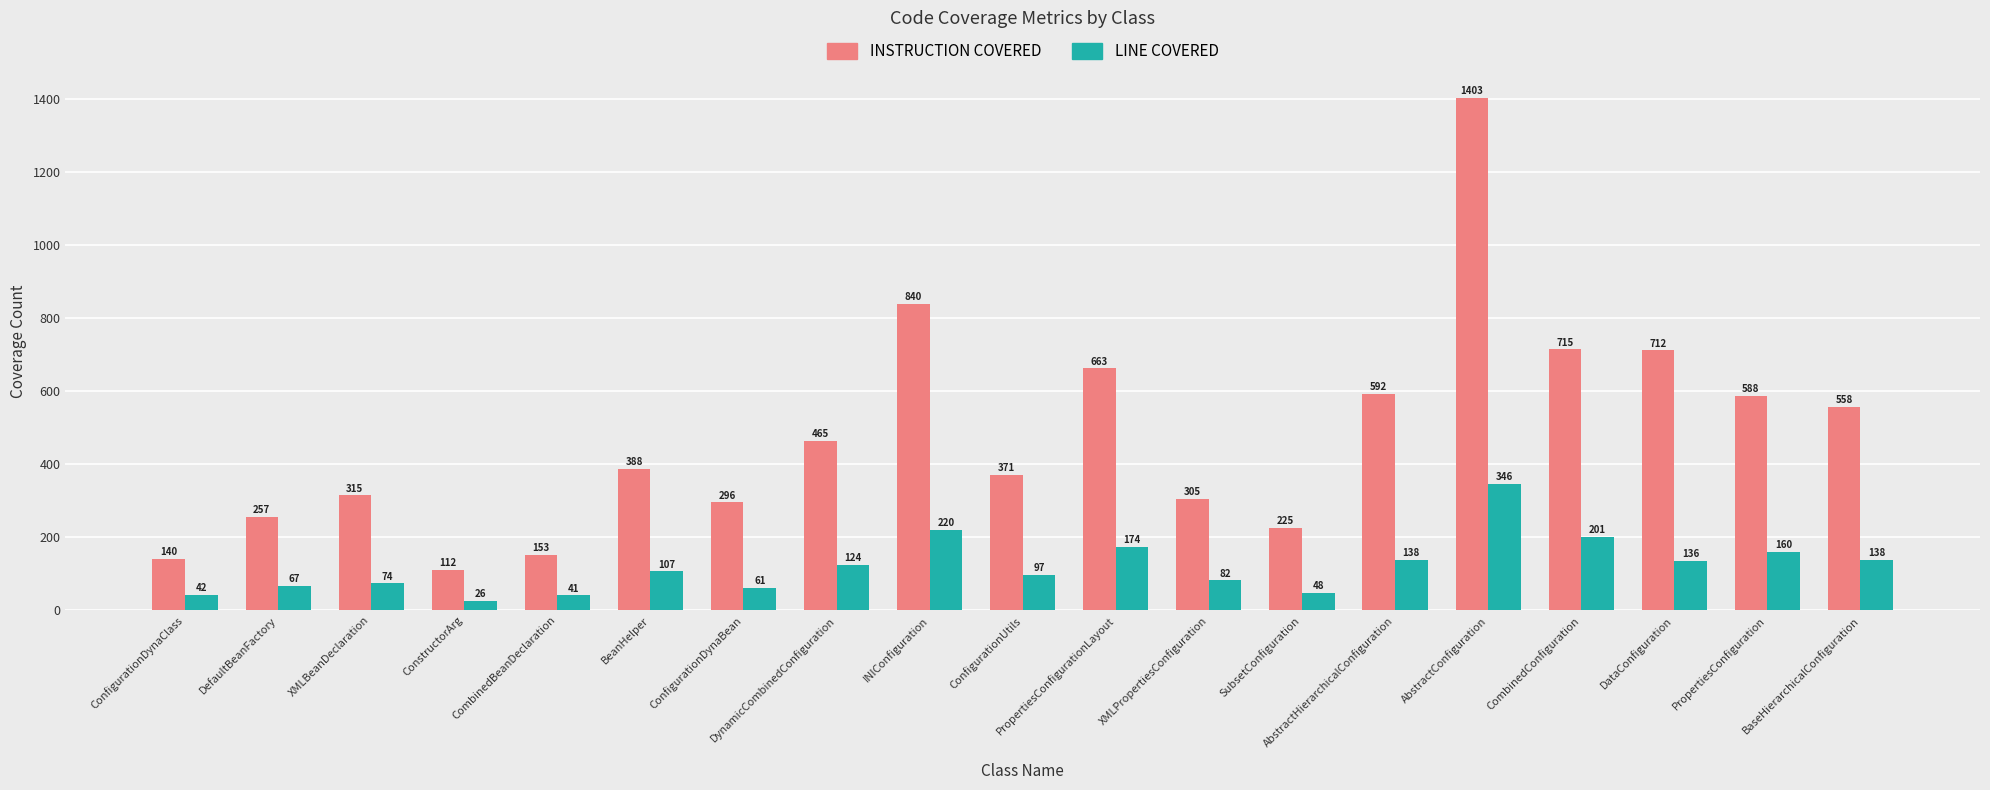

What is the total value across all series at INIConfiguration?

1060